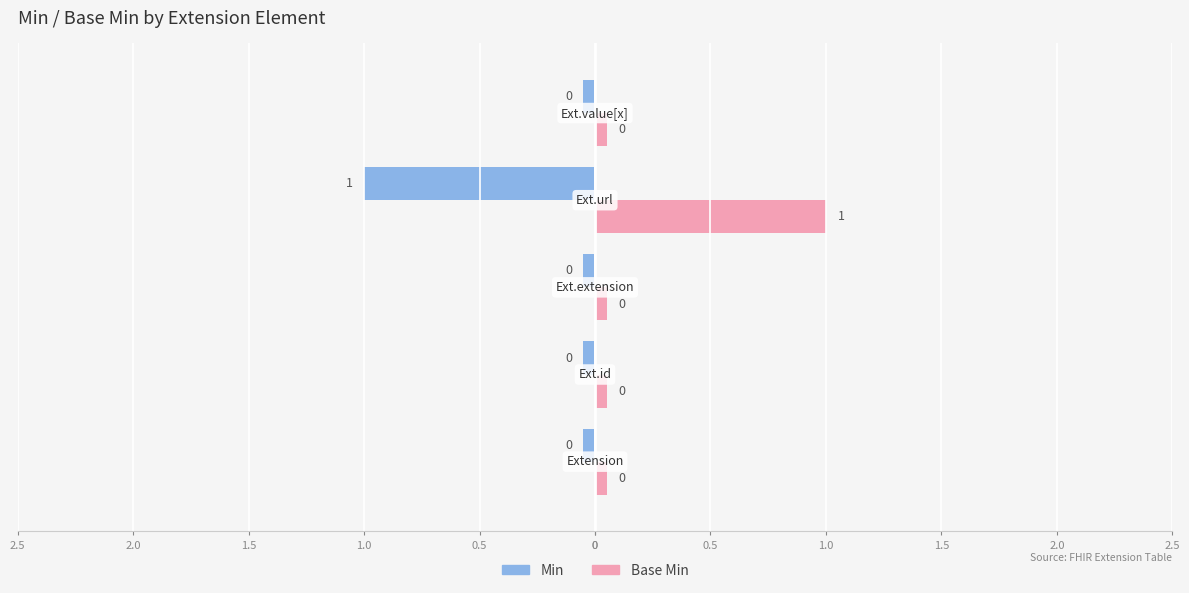

True or false: Min has a value of 0 at Extension.id.

True